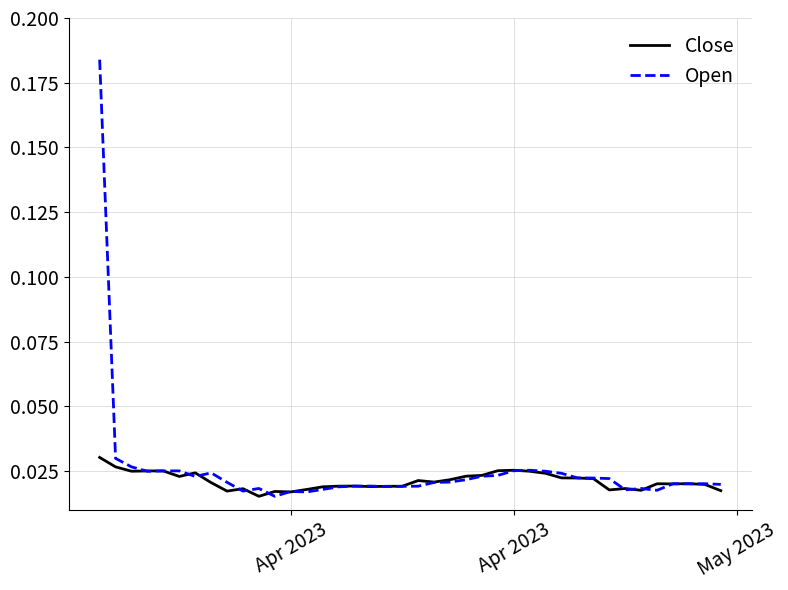

Is this an area chart (filled region under the line)?

No